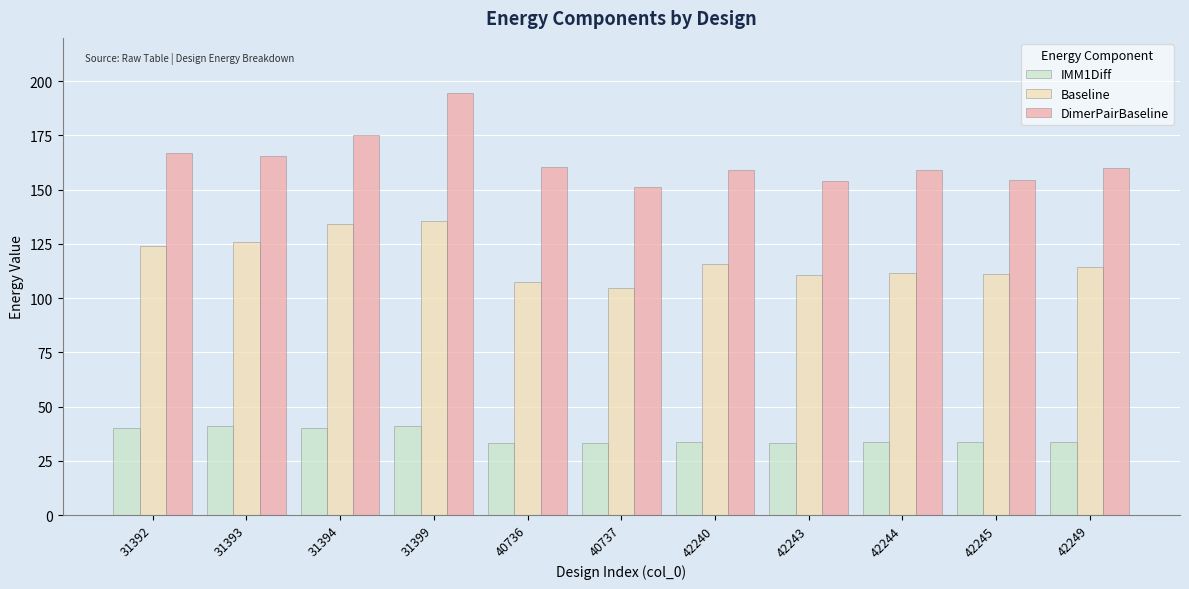

True or false: Baseline has a value of 23.3 at 42249.

False